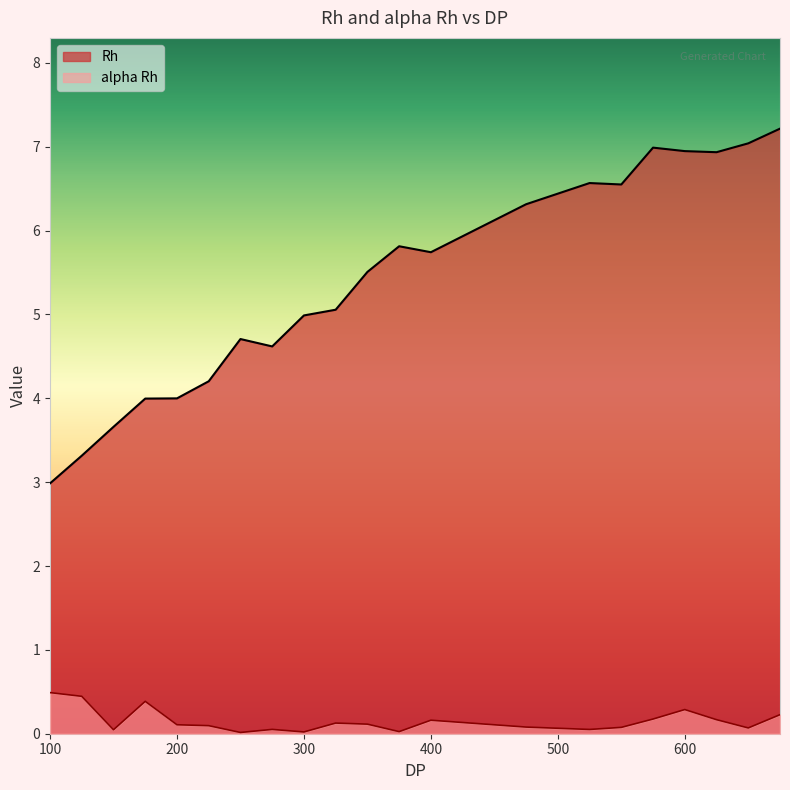

How many lines are shown in the chart?

2